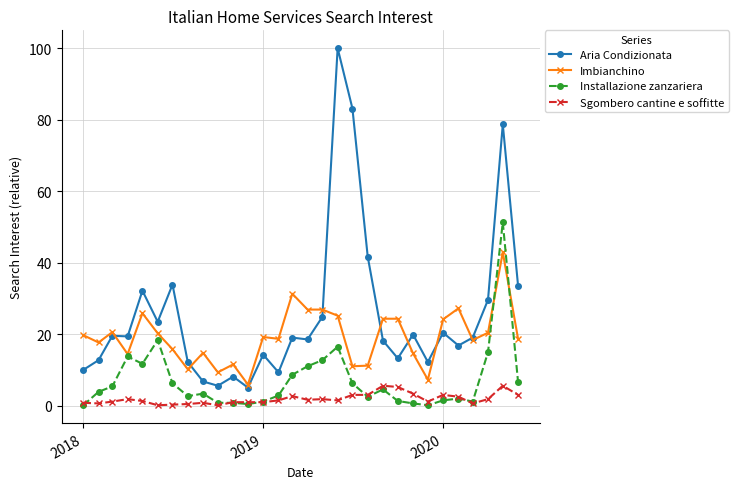

At how many categories does at least one series exceed 53?

3